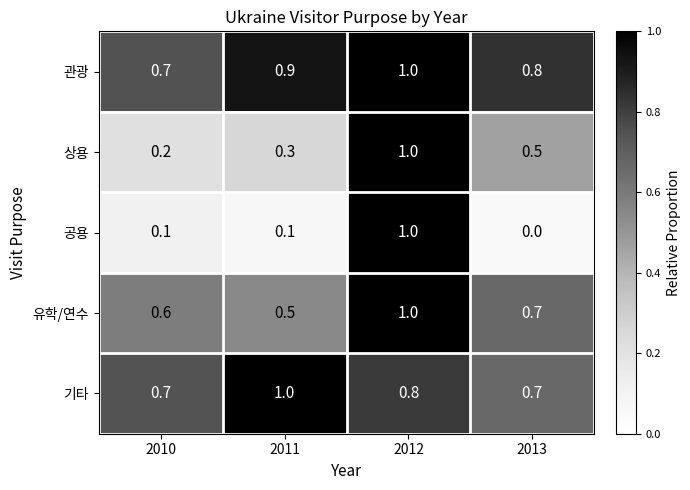

Reading left to right, list all the values displayed in this chart.

관광: 2010=0.7	2011=0.9	2012=1.0	2013=0.8
상용: 2010=0.2	2011=0.3	2012=1.0	2013=0.5
공용: 2010=0.1	2011=0.1	2012=1.0	2013=0.0
유학/연수: 2010=0.6	2011=0.5	2012=1.0	2013=0.7
기타: 2010=0.7	2011=1.0	2012=0.8	2013=0.7